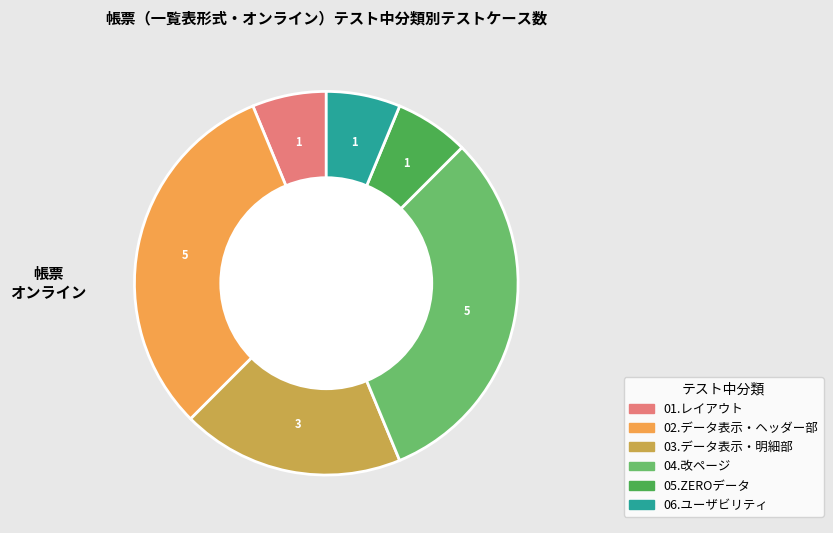

True or false: 04.改ページ accounts for 31% of the total.

True